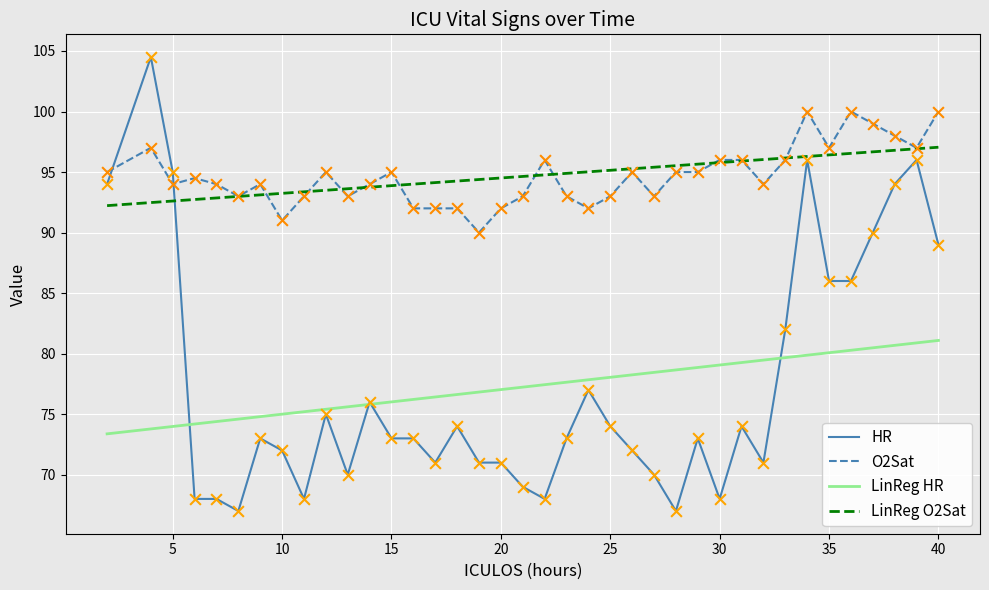

Rank the series by their maximum value, from lowest to highest.

LinReg HR, LinReg O2Sat, O2Sat, HR